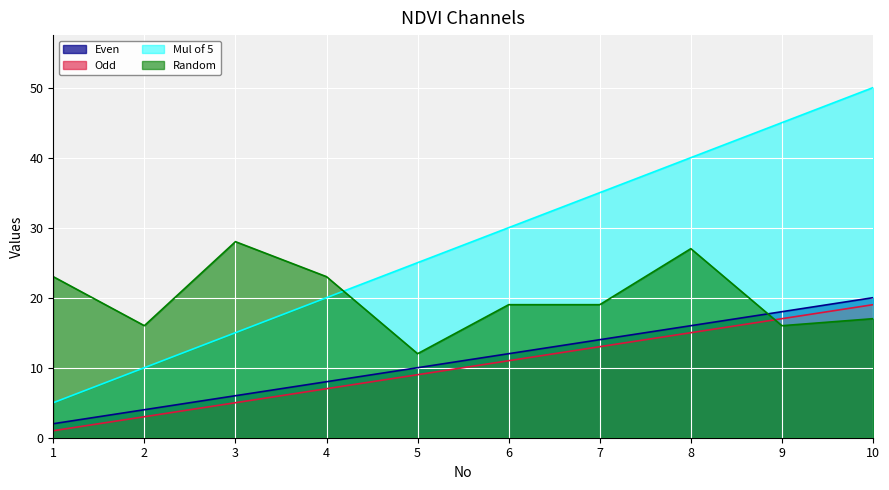

Is it true that Mul of 5 equals 22 at 7?

False